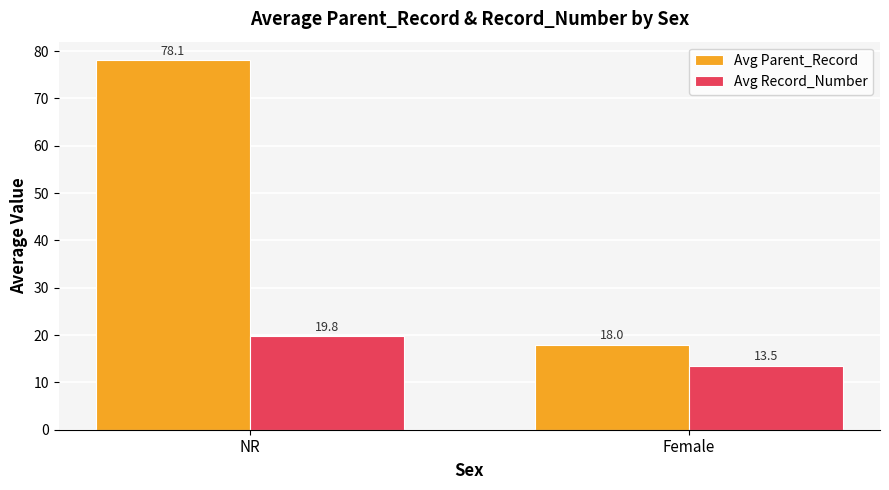

What is the average value of the Avg Record_Number series?

16.6